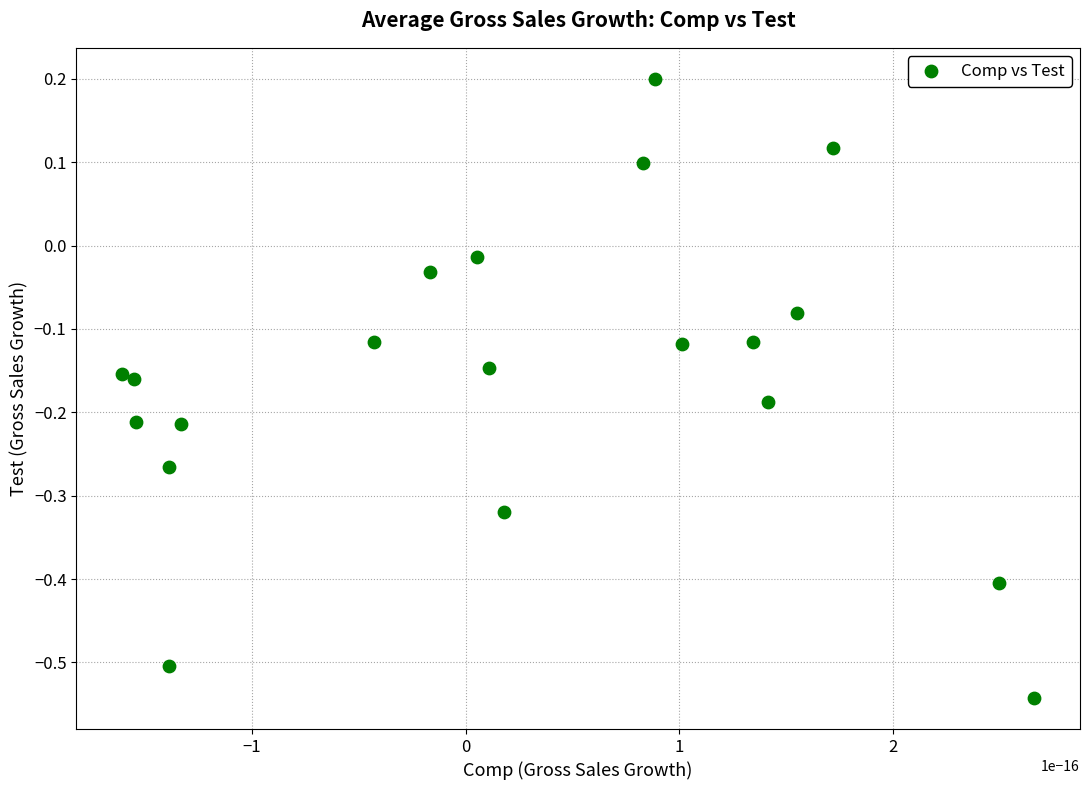

What is the range of Y values (max minus min)?

0.7